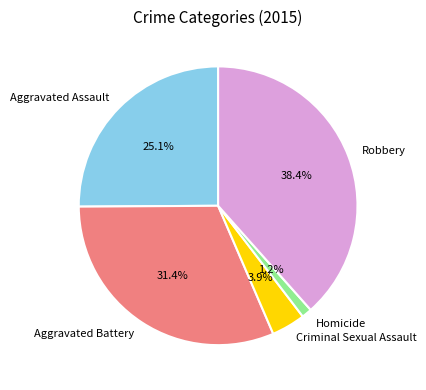

To the nearest percent, what is the combined percentage of Robbery and Aggravated Battery?

70%